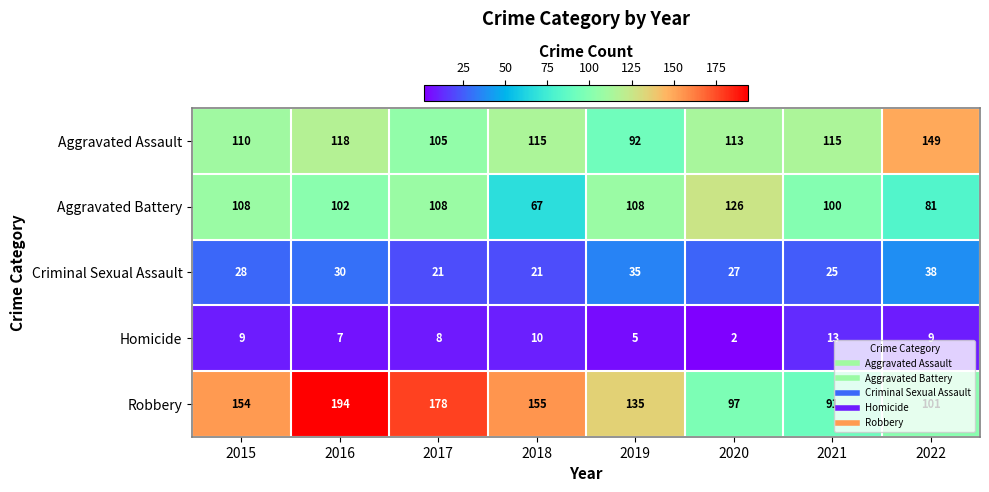

Rank the series by their maximum value, from highest to lowest.

Robbery, Aggravated Assault, Aggravated Battery, Criminal Sexual Assault, Homicide